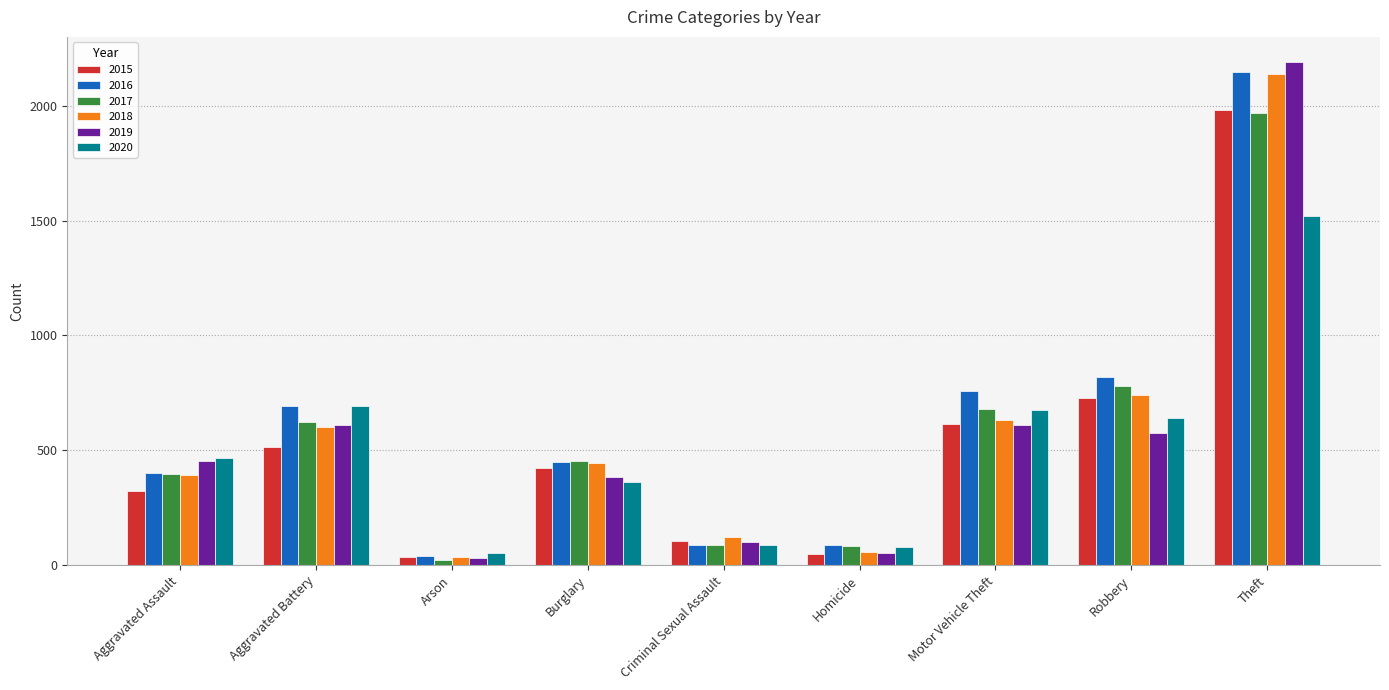

What is the value of the 2018 bar at the 2nd from the left?

600